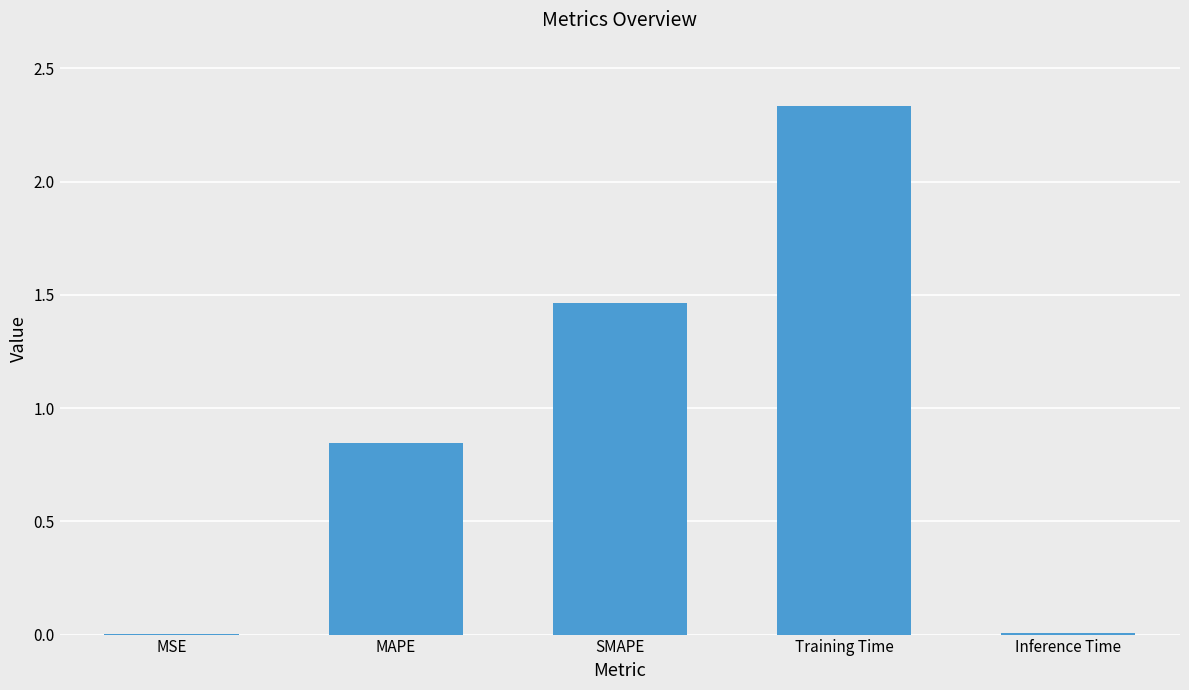

At which label is the value closest to 1?

MAPE